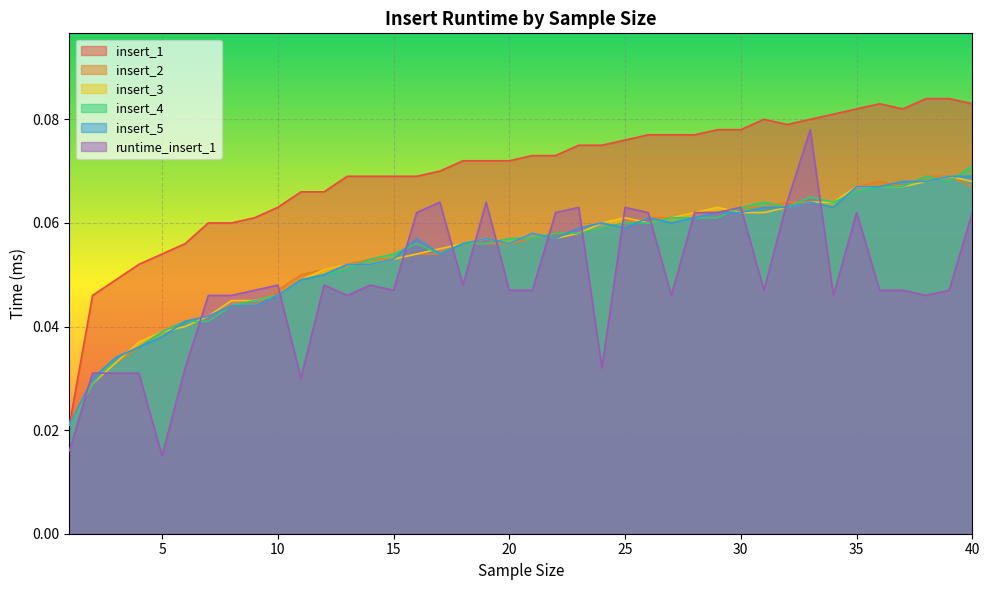

List the labels in order of runtime_insert_1 value, smallest first.

5, 1, 11, 2, 3, 4, 6, 24, 7, 8, 13, 27, 34, 38, 9, 15, 20, 21, 31, 36, 37, 39, 10, 12, 14, 18, 16, 22, 26, 28, 29, 35, 40, 23, 25, 30, 17, 19, 32, 33